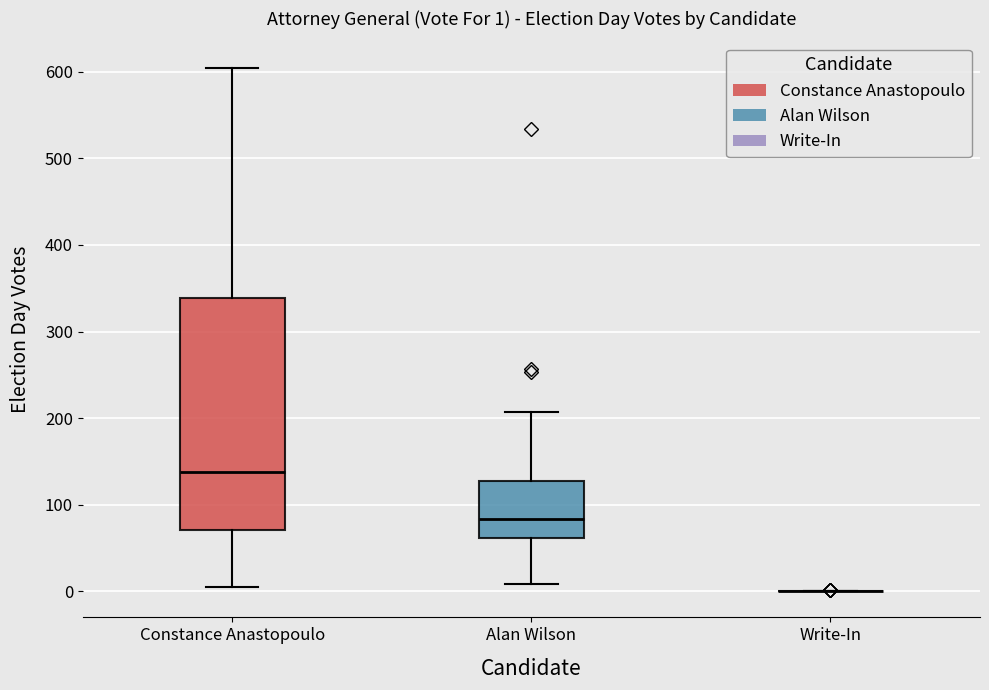

Which box is the tallest, from its lower edge to its upper edge?

Constance Anastopoulo